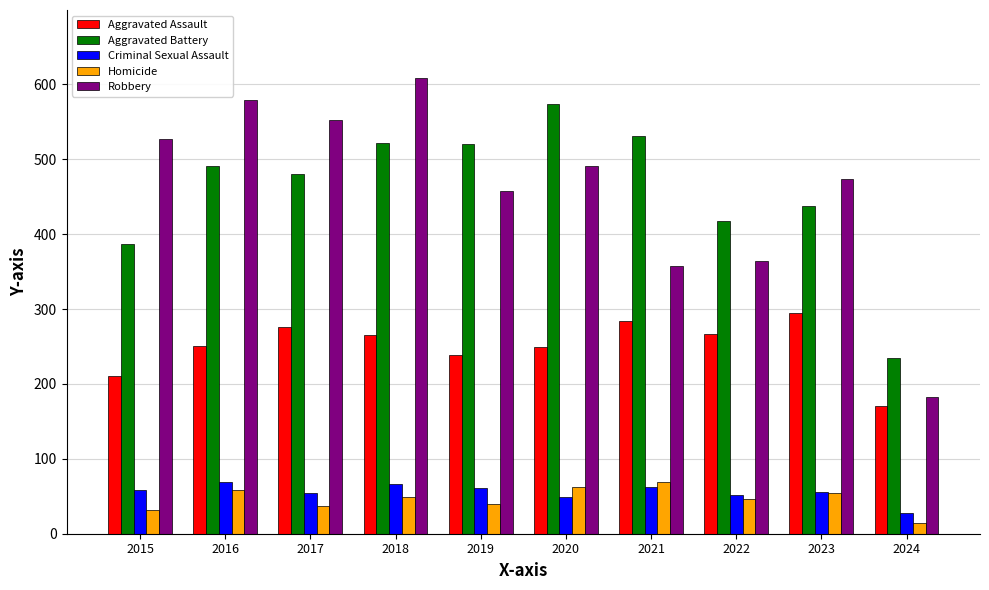

What is the sum of the Robbery values at 2020 and 2021?

848